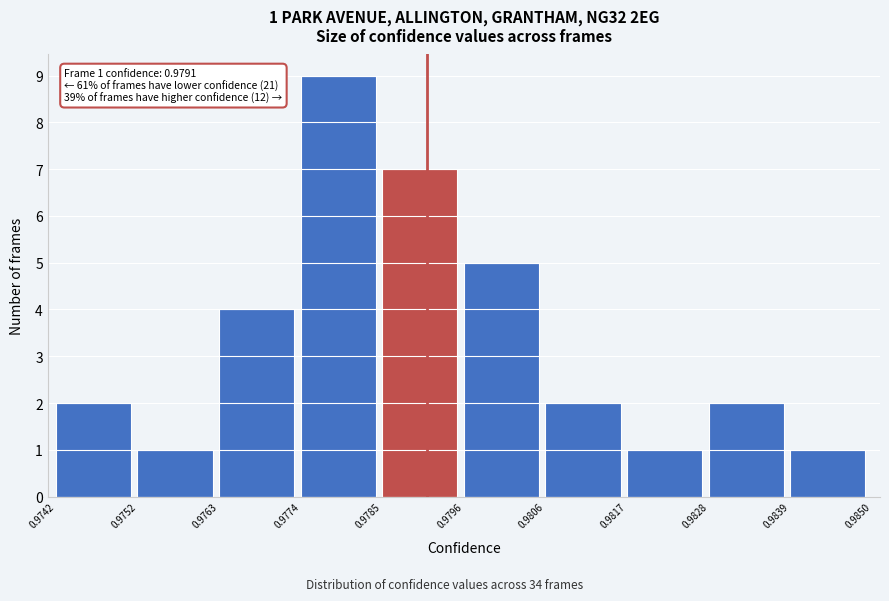

Over which range of the x-axis is the bar tallest?

0.9774 to 0.9785